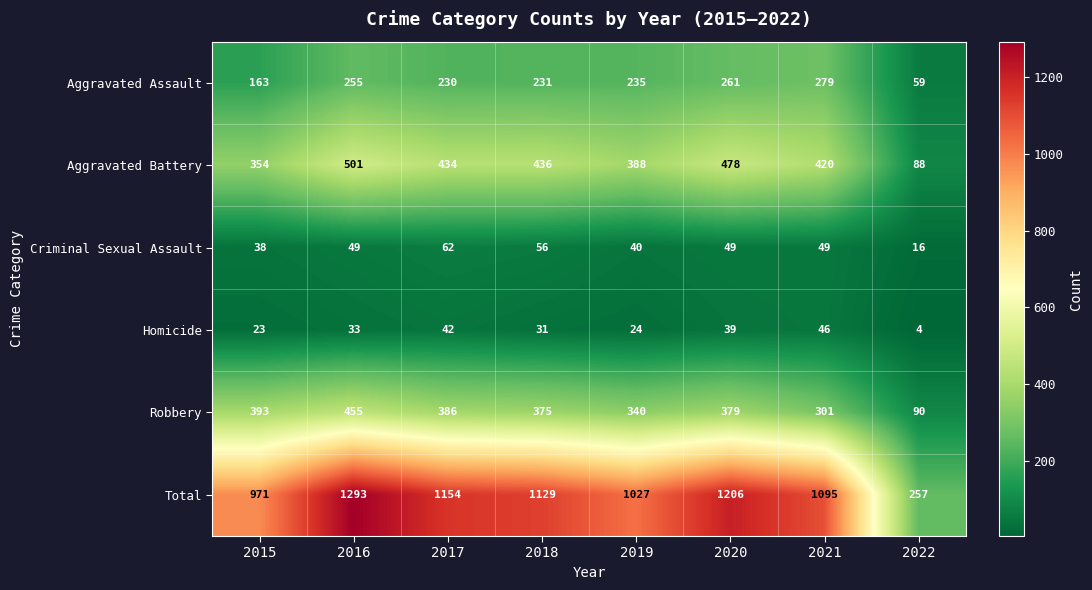

What value does the Homicide series have at 2015?

23